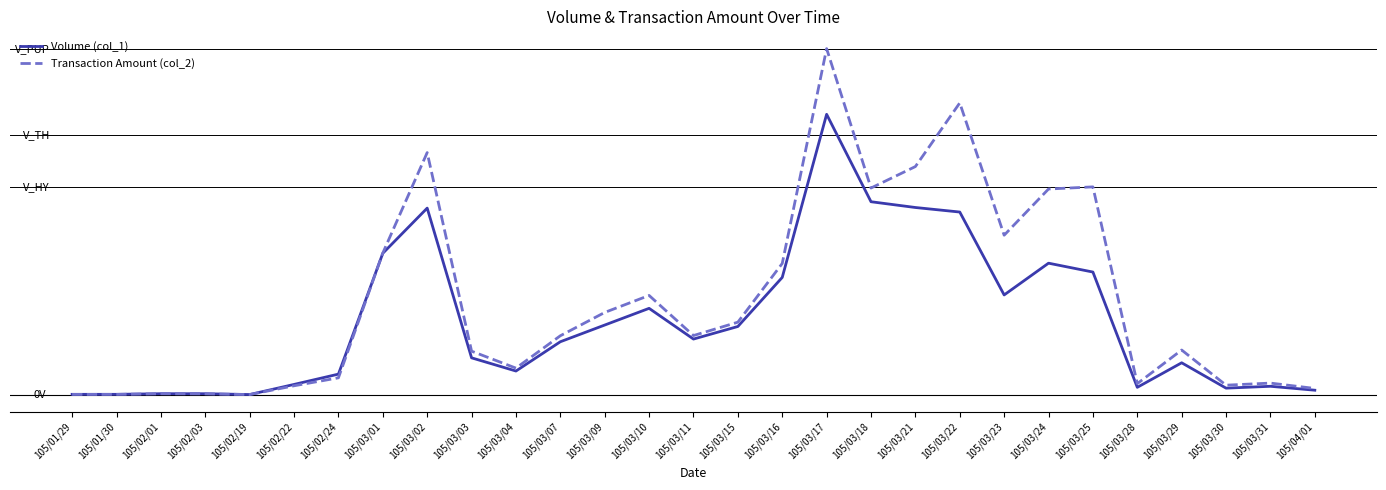

Which category has the highest value in the Transaction Amount (col_2) series?

105/03/17